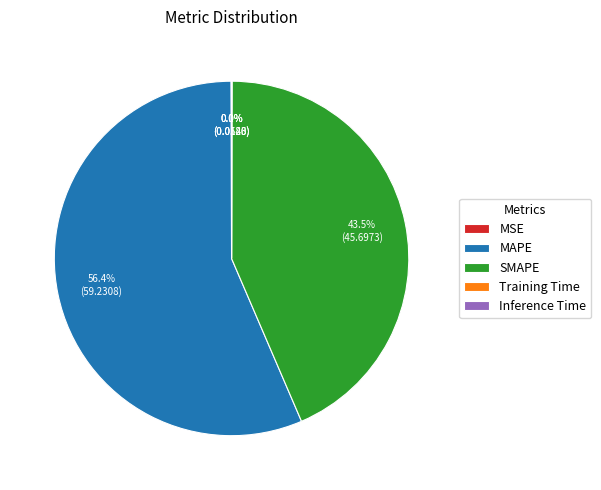

What is the majority slice?

MAPE